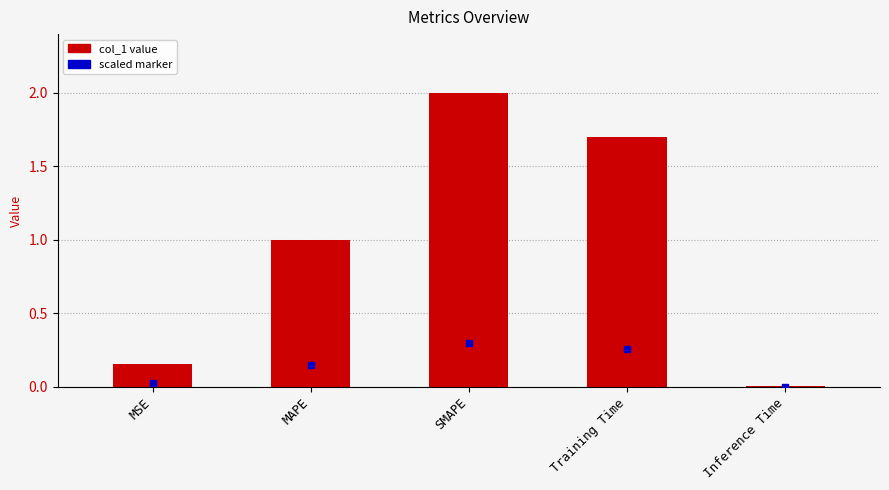

Is it true that the value at SMAPE is 3.5?

False